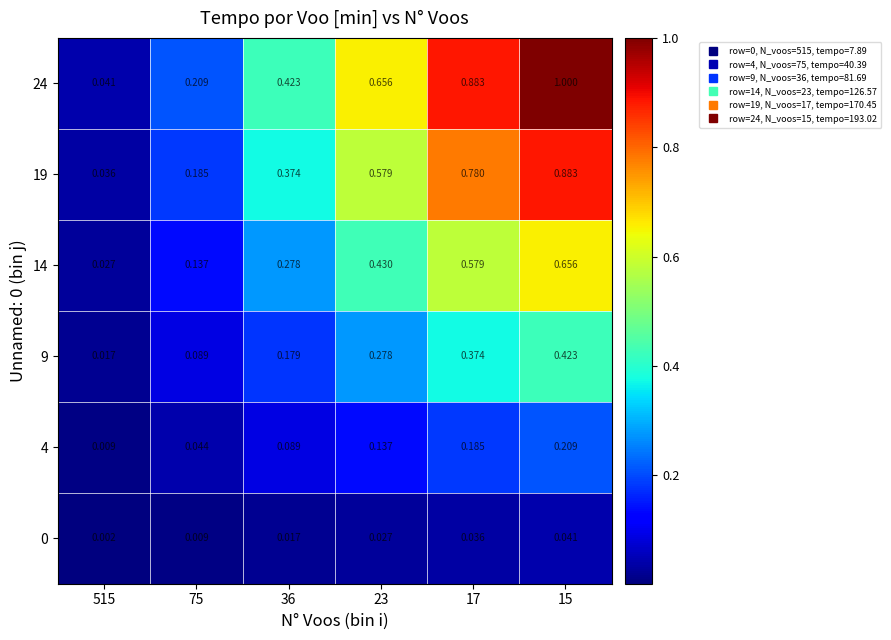

Is the value of 9 at 17 greater than the value of 0 at 515?

Yes